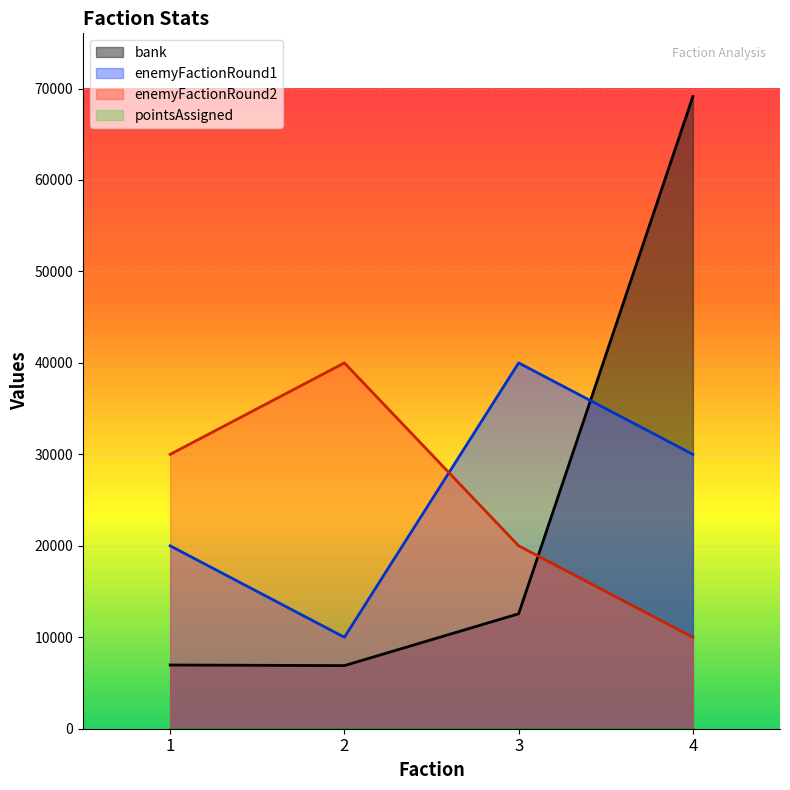

At which category is the sum across all series the highest?

4